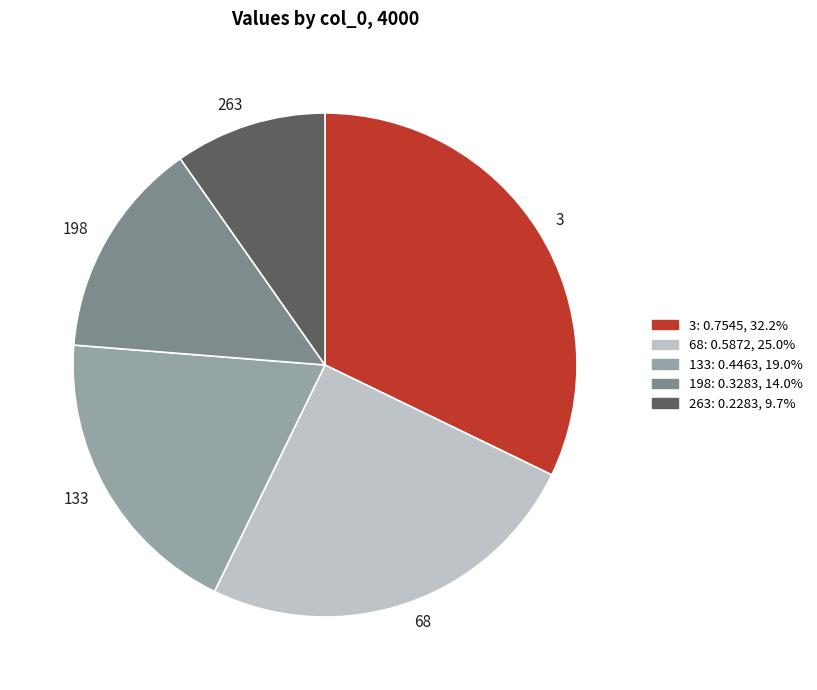

Is it true that 198 is 14% of the pie?

True